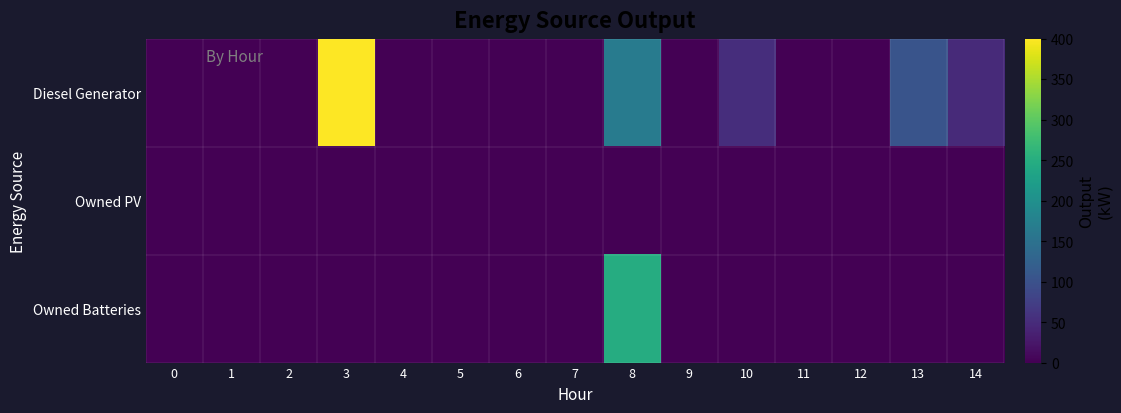

Reading left to right, extract all data points from this chart.

Diesel Generator: 0=0	1=0	2=0	3=400	4=0	5=0	6=0	7=0	8=167	9=0	10=53	11=0	12=0	13=104	14=48
Owned PV: 0=0	1=0	2=0	3=0	4=0	5=0	6=0	7=0	8=0	9=0	10=0	11=0	12=0	13=0	14=0
Owned Batteries: 0=0	1=0	2=0	3=0	4=0	5=0	6=0	7=0	8=248	9=0	10=0	11=0	12=0	13=0	14=0